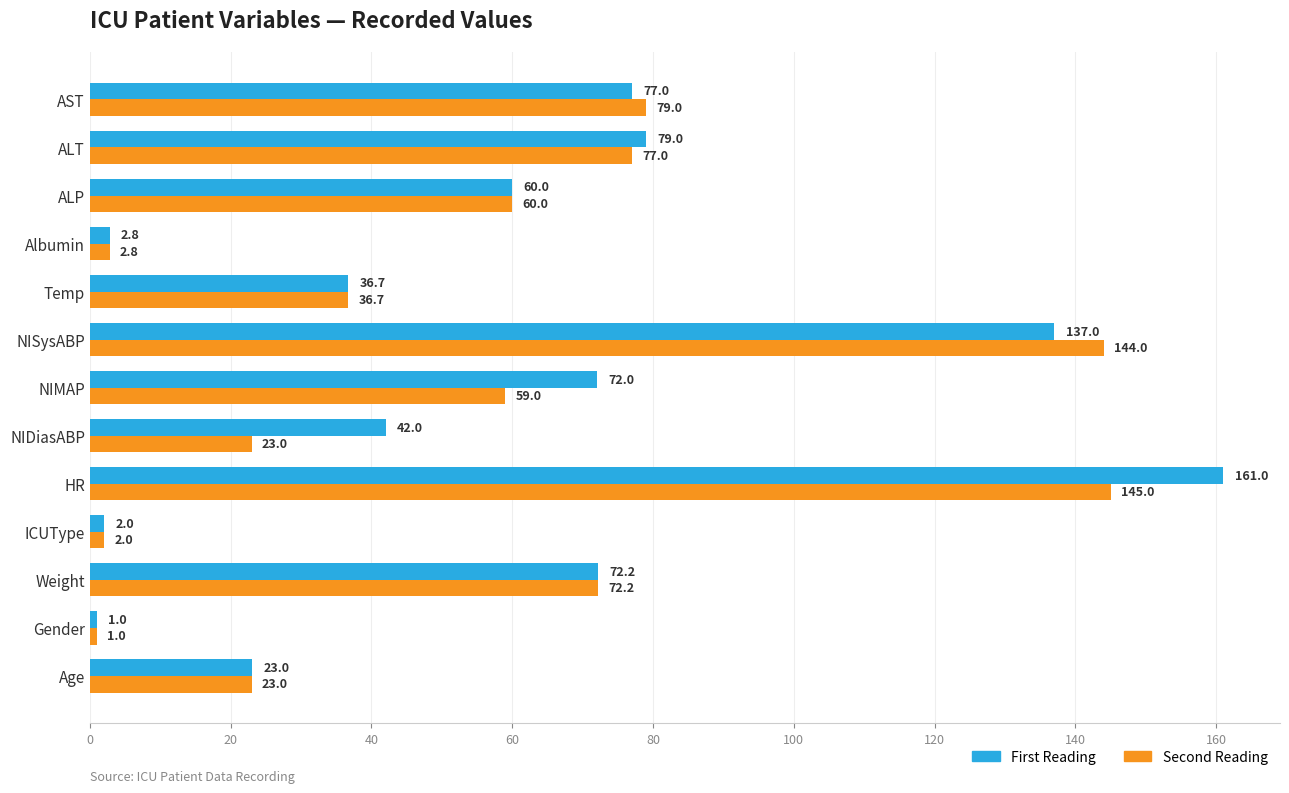

What is the difference between the maximum and minimum values in the Second Reading series?

144.0